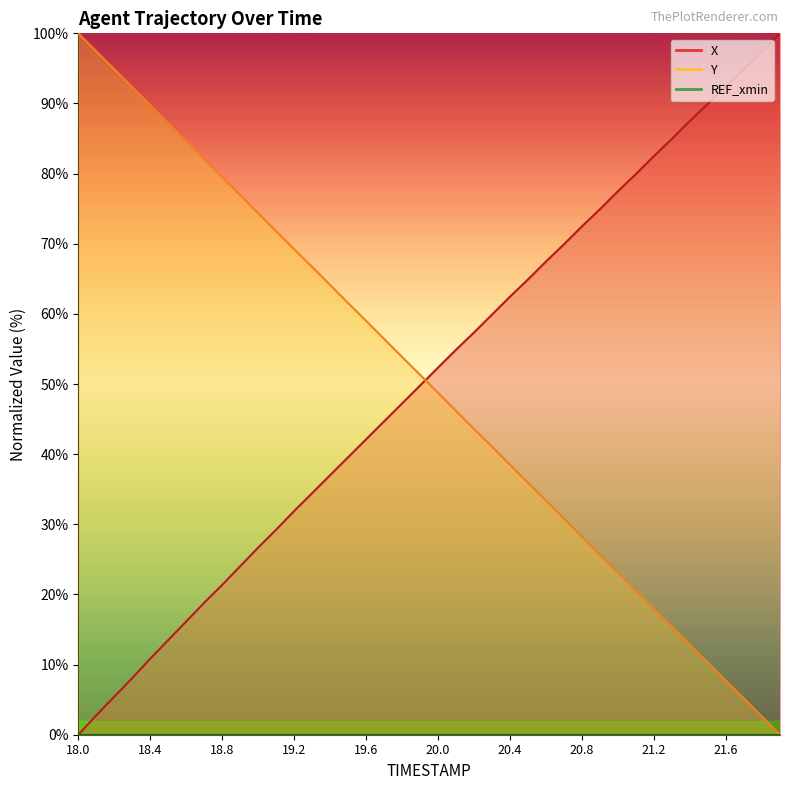

True or false: Y has a value of 23.1 at 21.0.

True